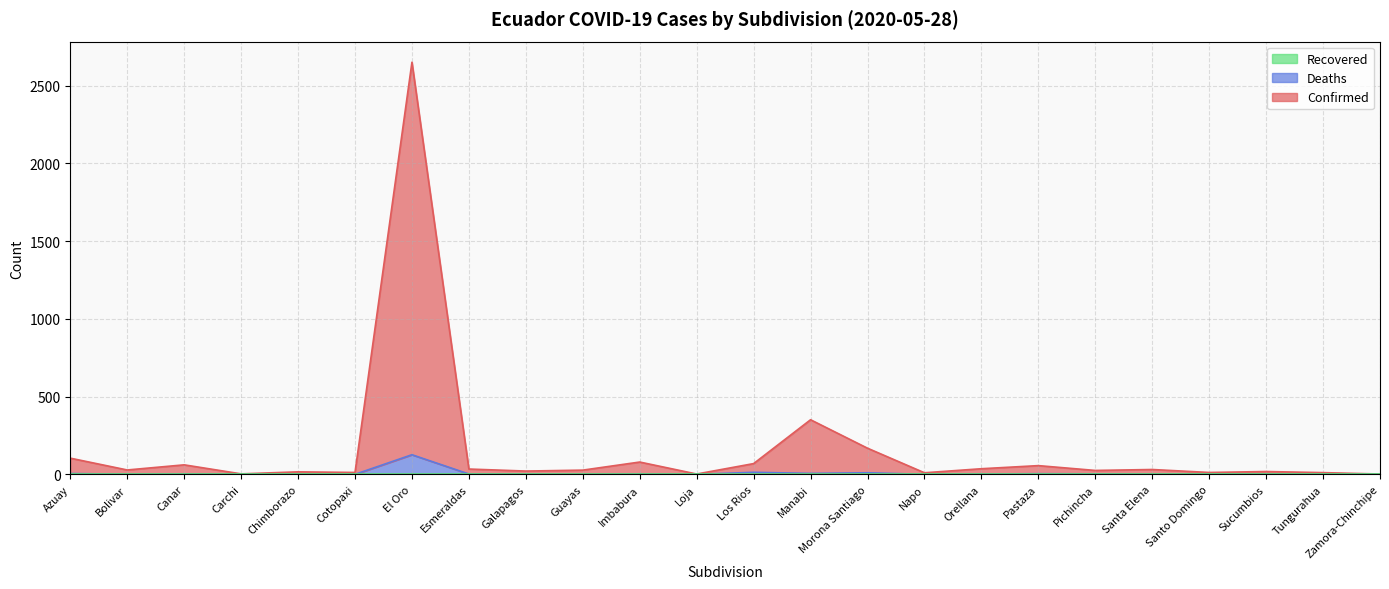

At which category is the sum across all series the highest?

El Oro